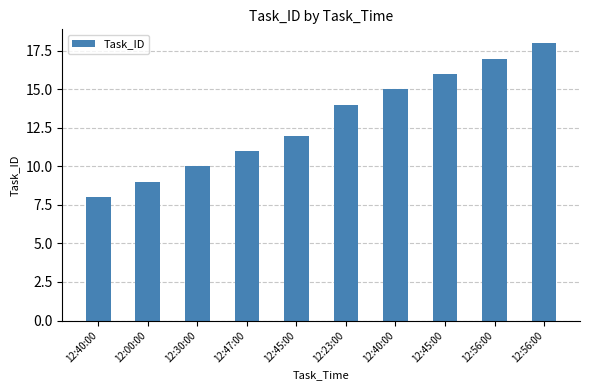

What is the maximum value shown in the chart?

18